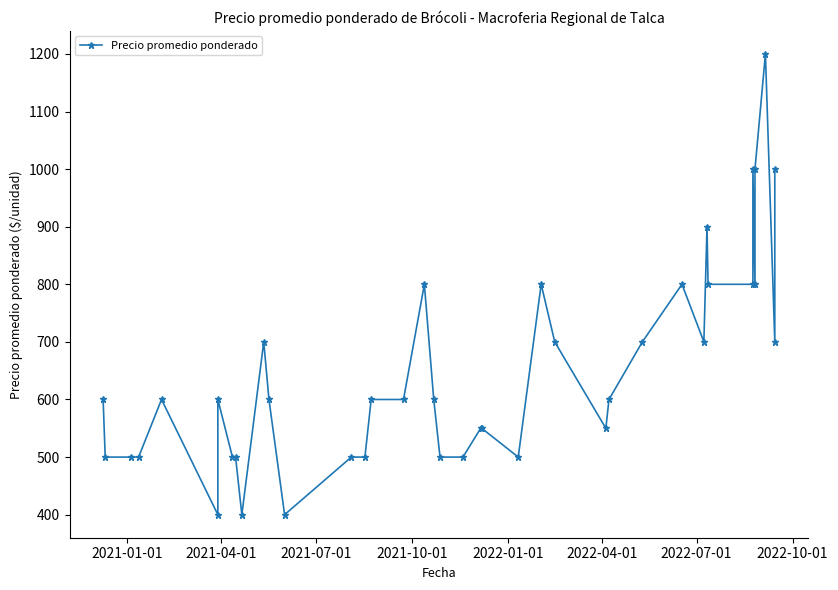

Is it true that the value at 21 is 278?

False